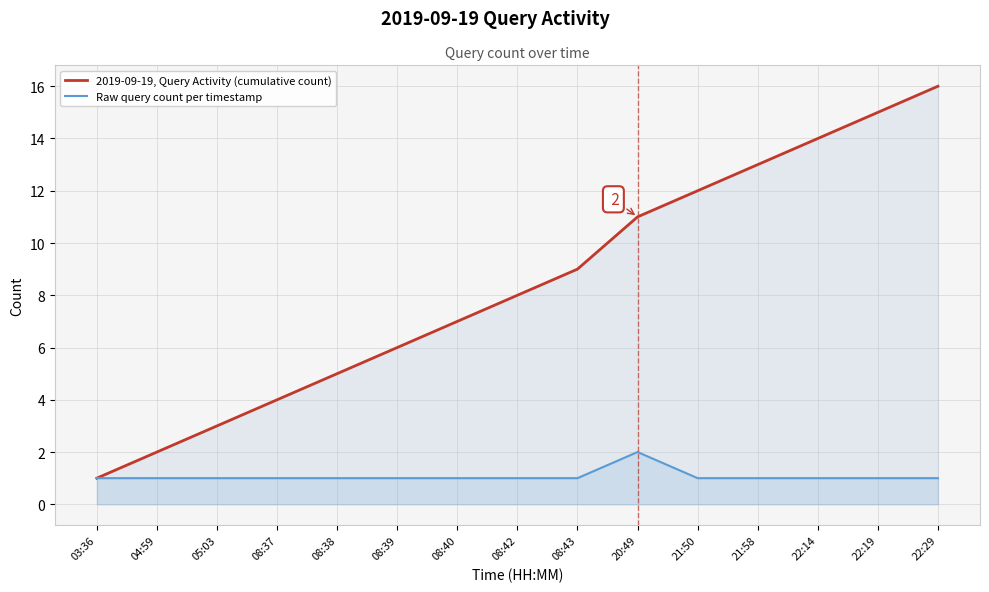

At 21:58, list the series in order from smallest to largest.

Raw query count per timestamp, 2019-09-19, Query Activity (cumulative count)